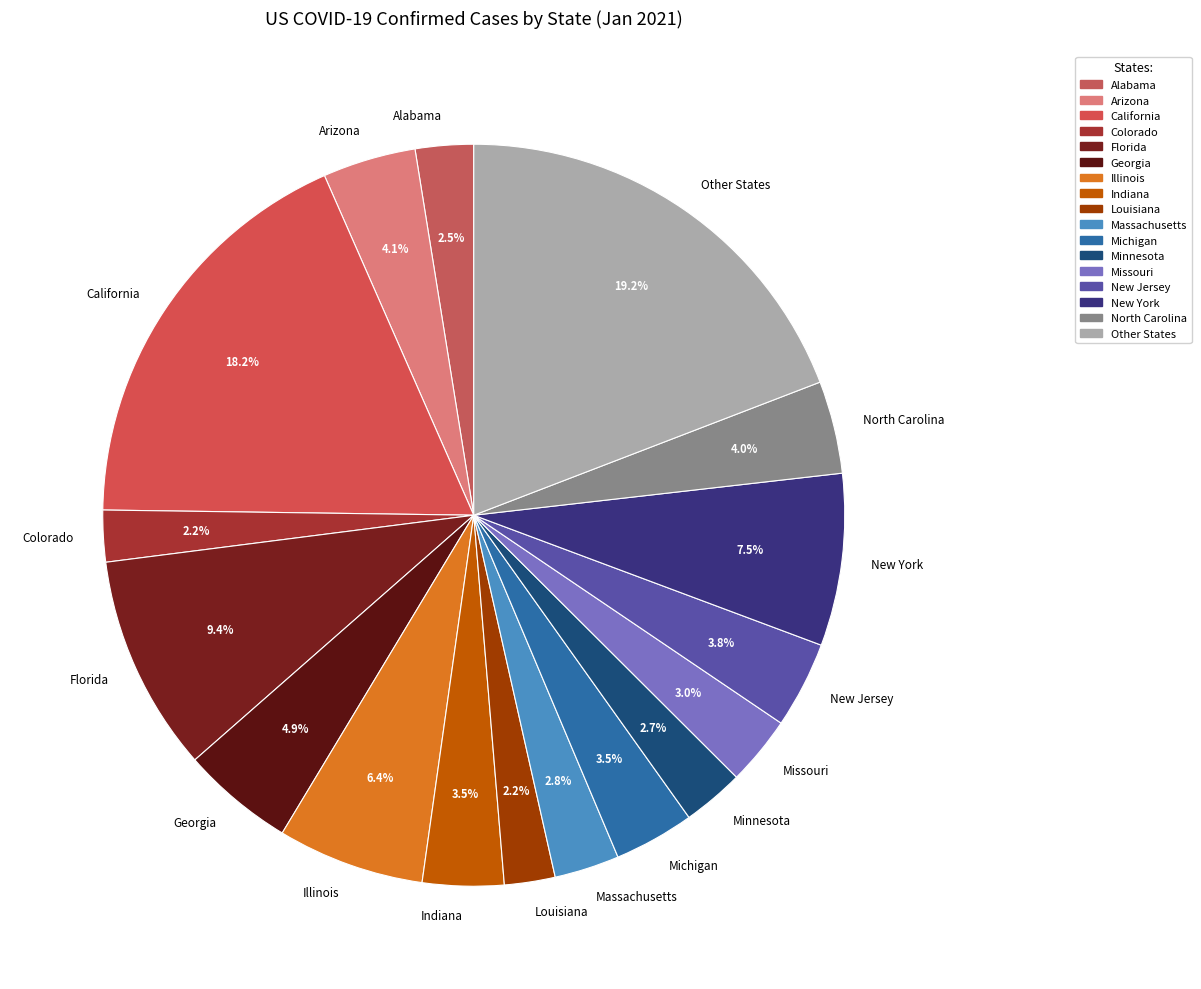

Count the number of slices in the pie.

17